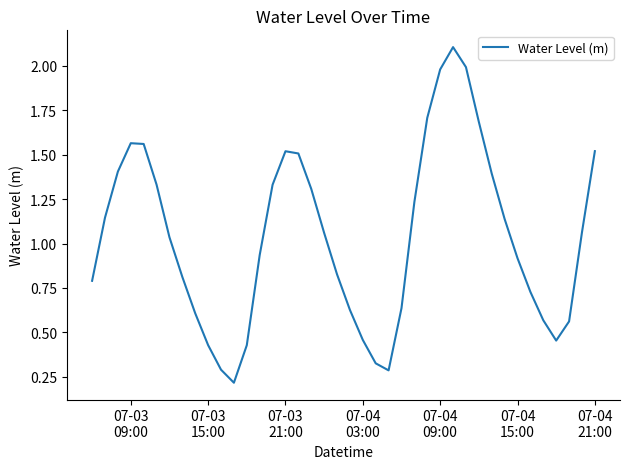

What is the greatest value displayed?

2.1